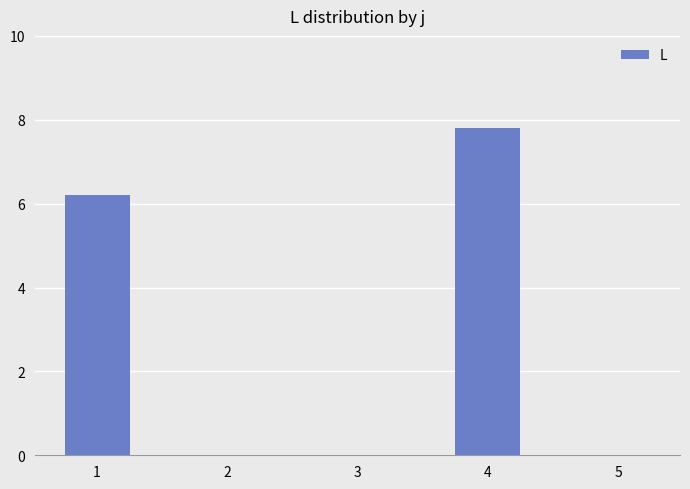

Count the number of data series in this chart.

1